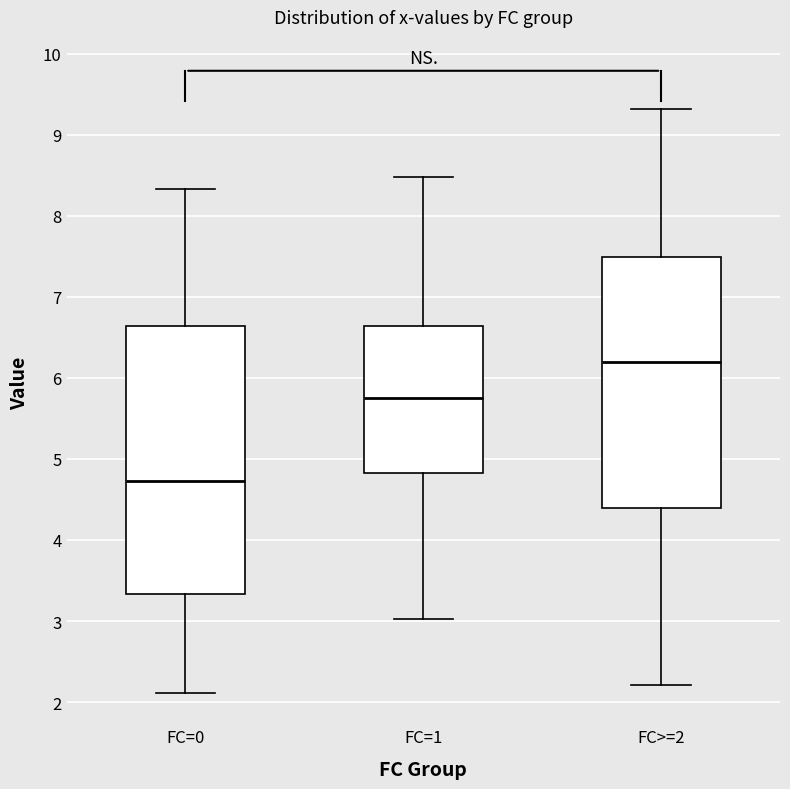

Where does the lower whisker of the box for FC=0 end on the y-axis? The values are not printed on the chart, so give them approximately, as read against the axis.

2.1